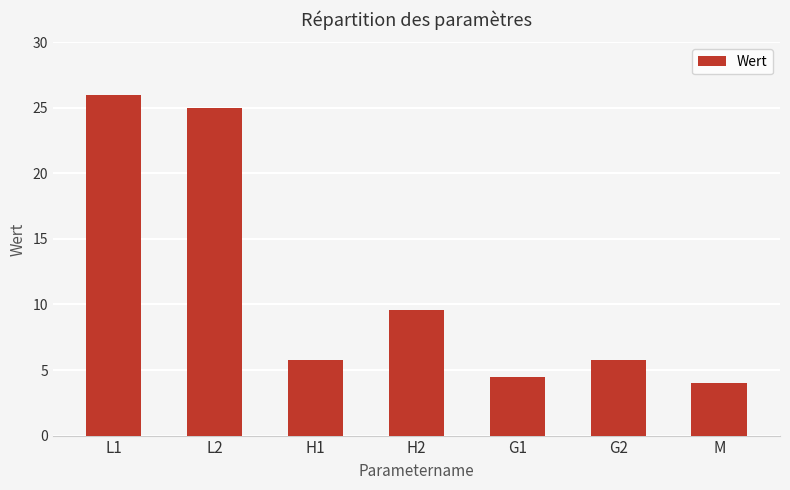

Reading right to left, extract all data points from this chart.

M=4.0	G2=5.8	G1=4.5	H2=9.6	H1=5.8	L2=25.0	L1=26.0